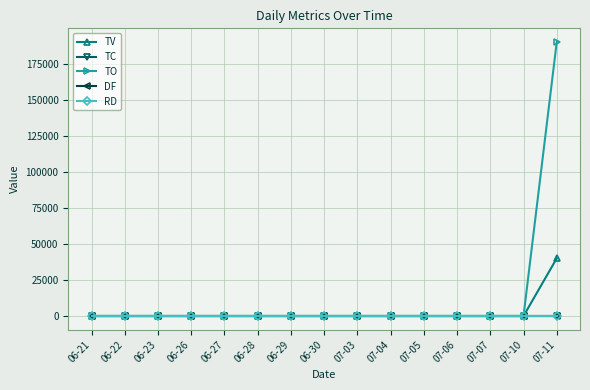

Reading left to right, transcribe all the data shown in this chart.

TV: 0	0	0	0	0	0	0	0	0	0	0	0	0	0	40000
TC: 0	0	0	0	0	0	0	0	0	0	0	0	0	0	1
TO: 0	0	0	0	0	0	0	0	0	0	0	0	0	0	190000
DF: 0	0	0	0	0	0	0	0	0	0	0	0	0	0	0
RD: 0	0	0	0	0	0	0	0	0	0	0	0	0	0	0